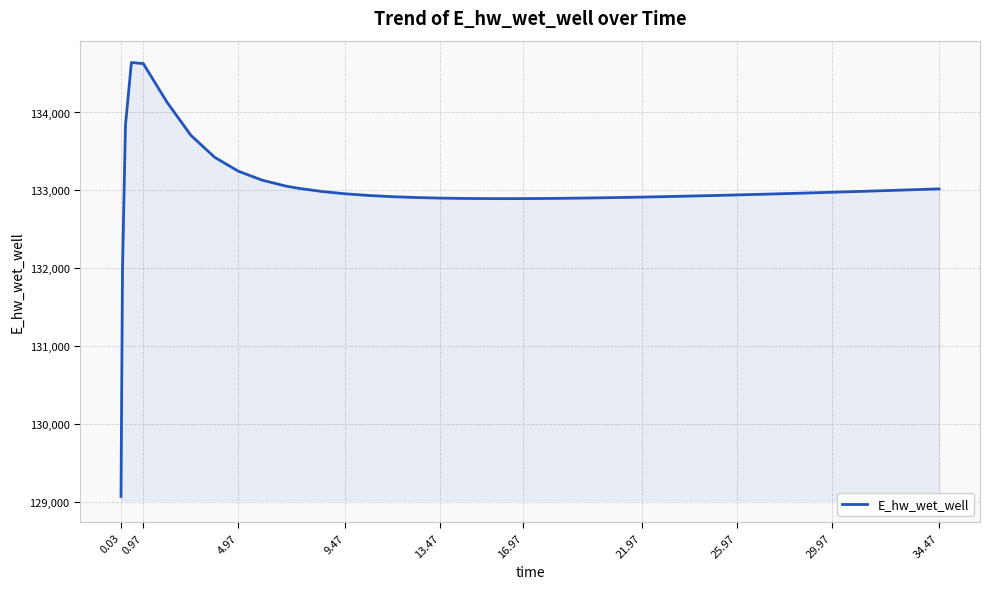

What is the difference between the maximum and minimum values?

5565.5